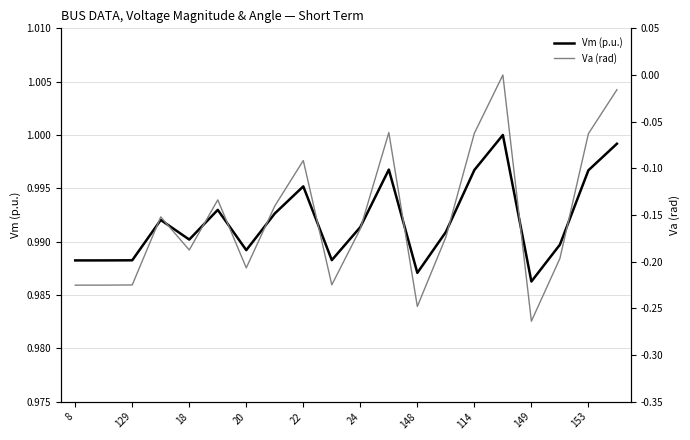

How many data points in Va (rad) are less than 0?

19